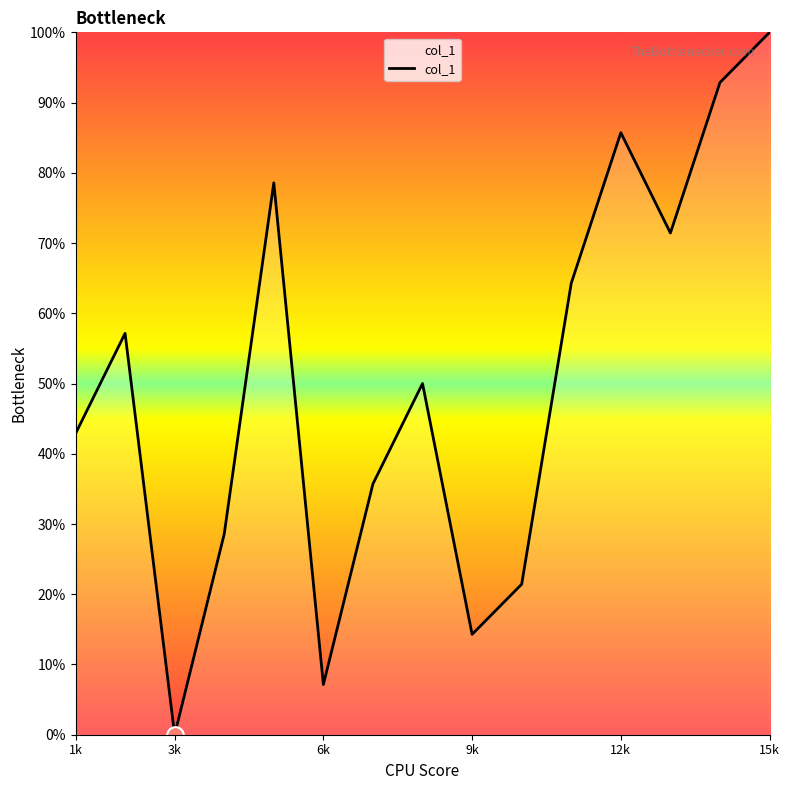

What is the maximum value shown in the chart?

100.0